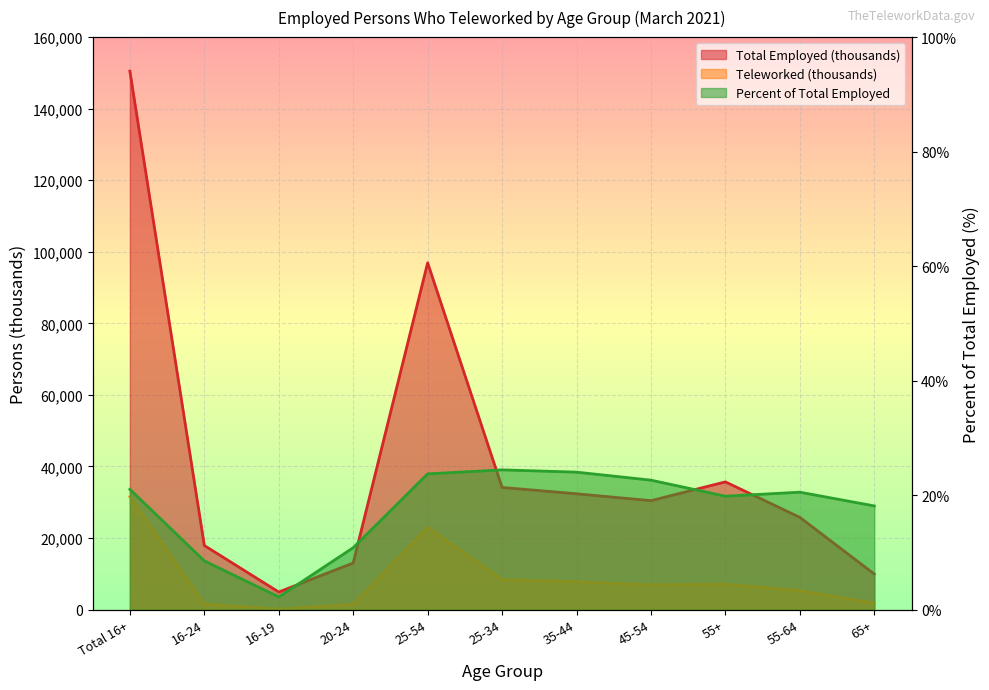

What is the label of the 11th point from the left?

65+